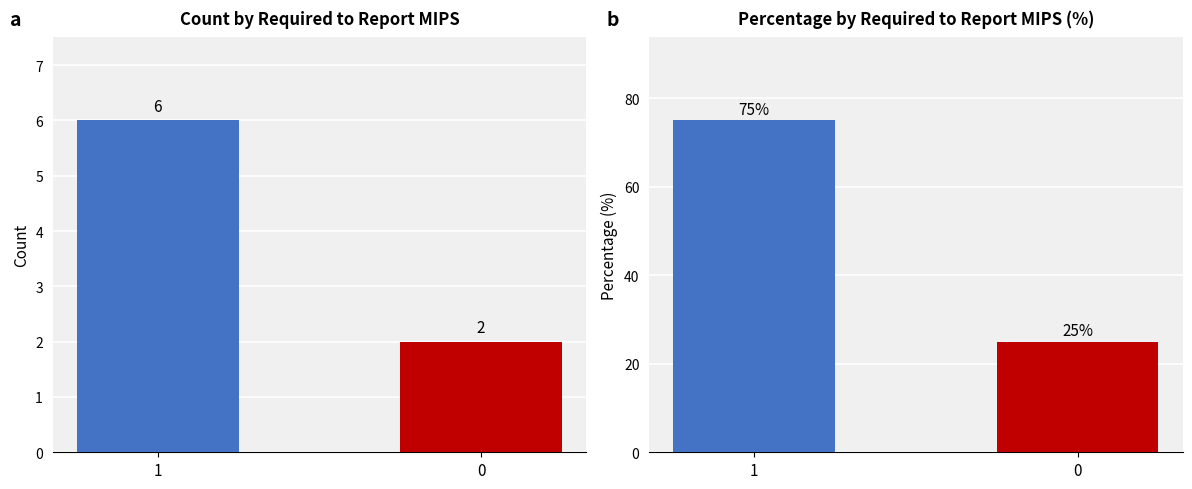

Between 1 and 0, which series saw the biggest shift?

Percentage